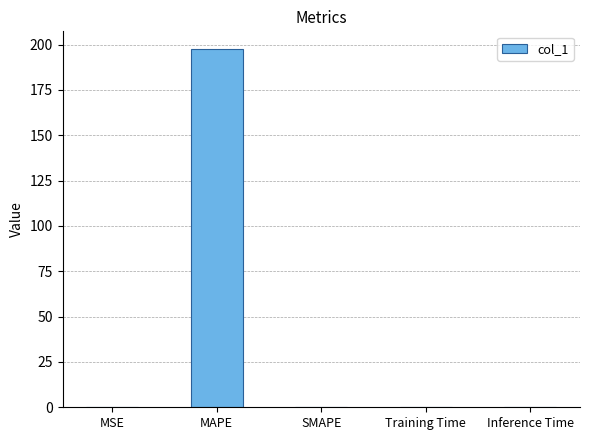

The chart shows a value of 197.4 at MAPE. True or false?

True